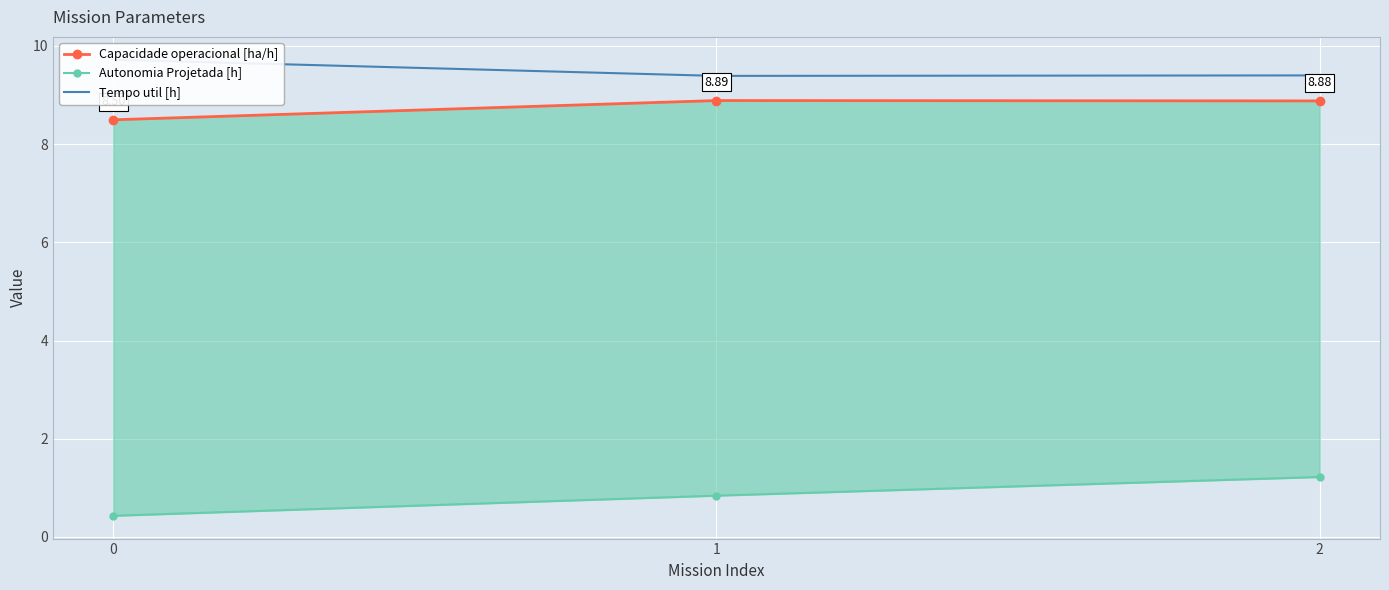

Which series has the widest spread of values?

Autonomia Projetada [h]